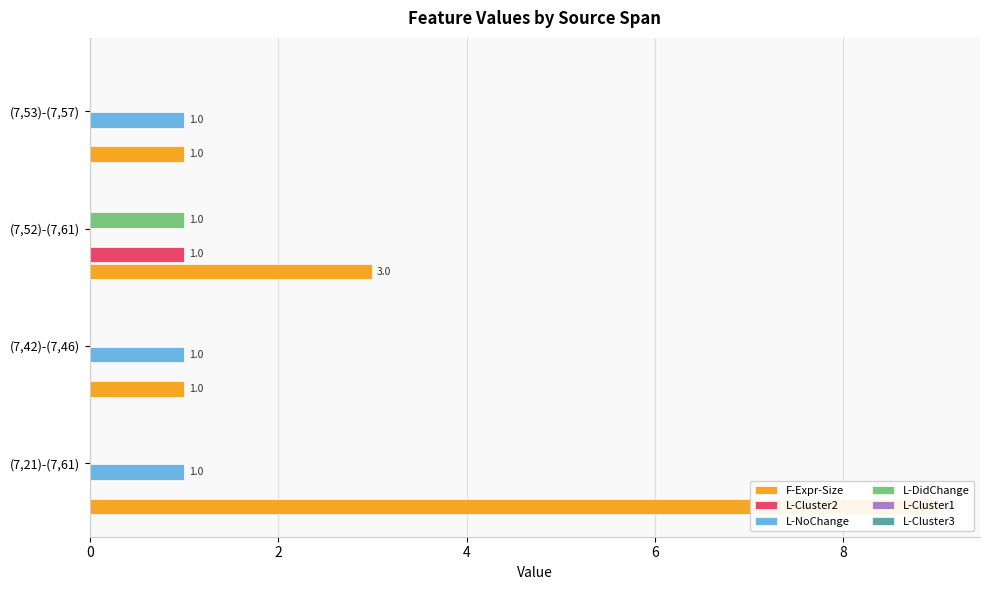

Reading left to right, list all the values displayed in this chart.

F-Expr-Size: 9.0	1.0	3.0	1.0
L-Cluster2: 0.0	0.0	1.0	0.0
L-NoChange: 1.0	1.0	0.0	1.0
L-DidChange: 0.0	0.0	1.0	0.0
L-Cluster1: 0.1	0.1	0.1	0.1
L-Cluster3: 0.1	0.1	0.1	0.1